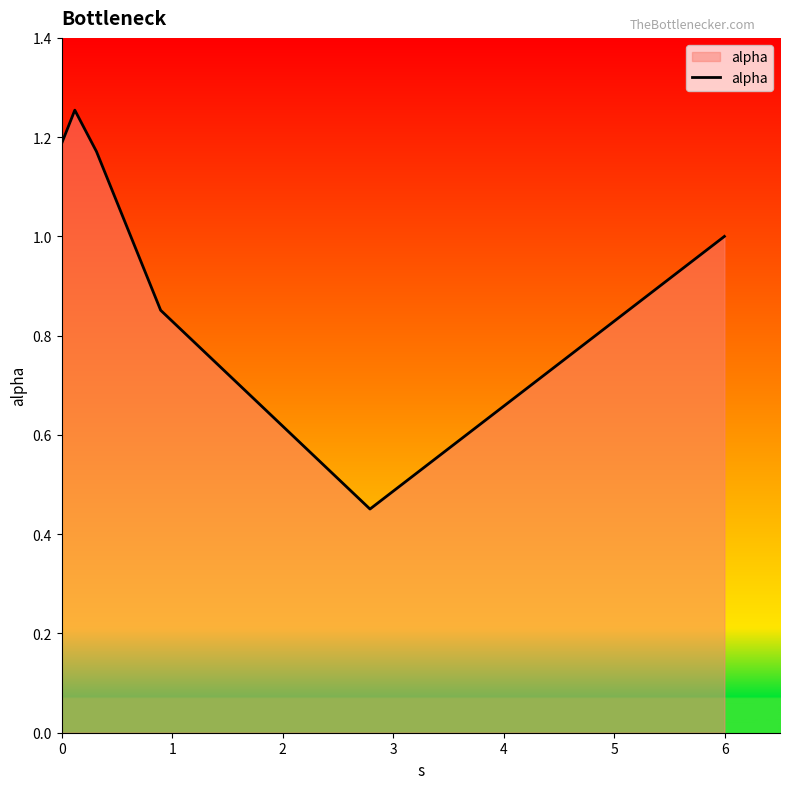

How many interior local valleys (lower than both neighbors) does the data have?

1